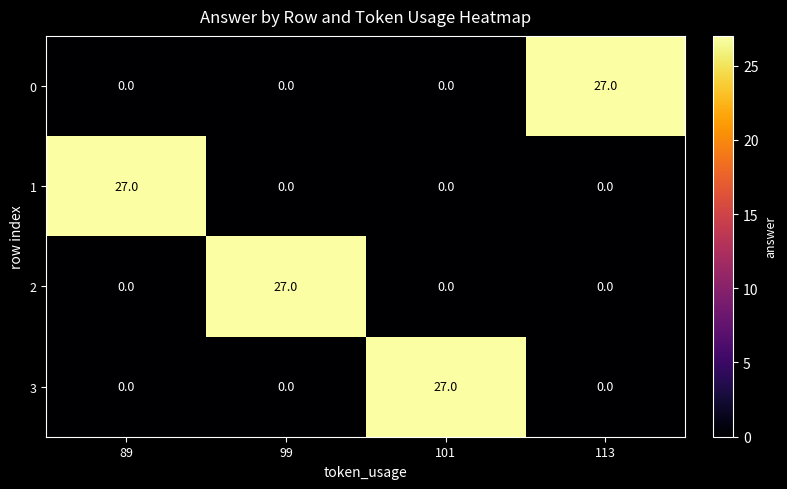

What is the difference between the maximum and second lowest values in the 2 series?

27